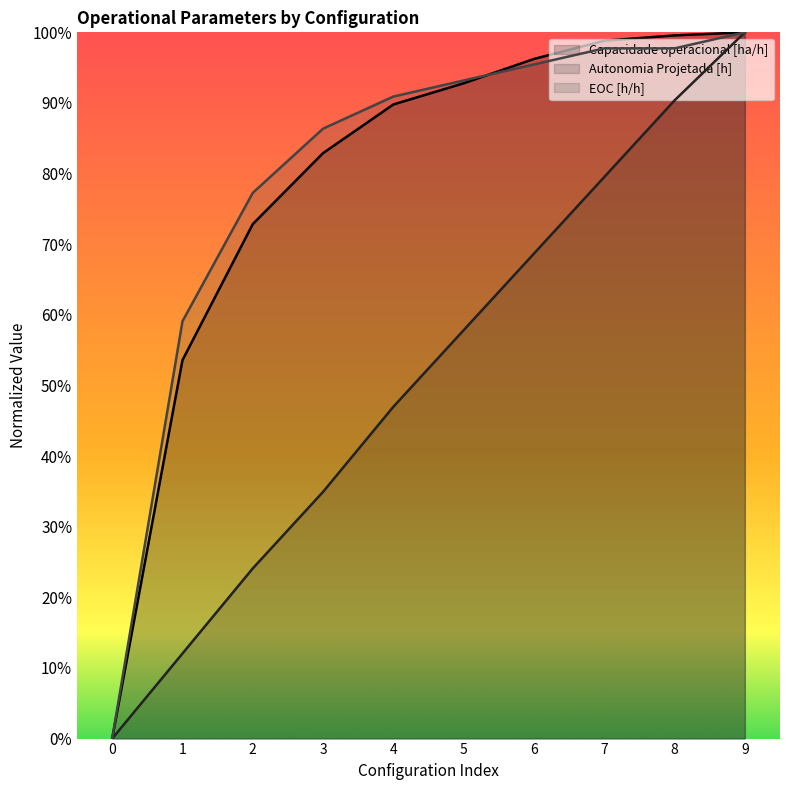

Reading left to right, extract all data points from this chart.

Capacidade operacional [ha/h]: 0.0	0.5	0.7	0.8	0.9	0.9	1.0	1.0	1.0	1.0
Autonomia Projetada [h]: 0.0	0.1	0.2	0.3	0.5	0.6	0.7	0.8	0.9	1.0
EOC [h/h]: 0.0	0.6	0.8	0.9	0.9	0.9	1.0	1.0	1.0	1.0